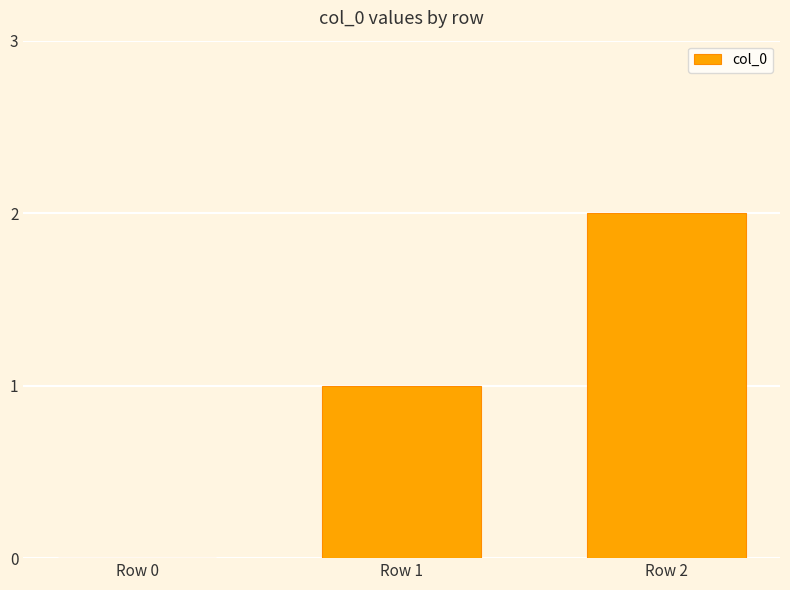

How many distinct data groups are displayed?

1